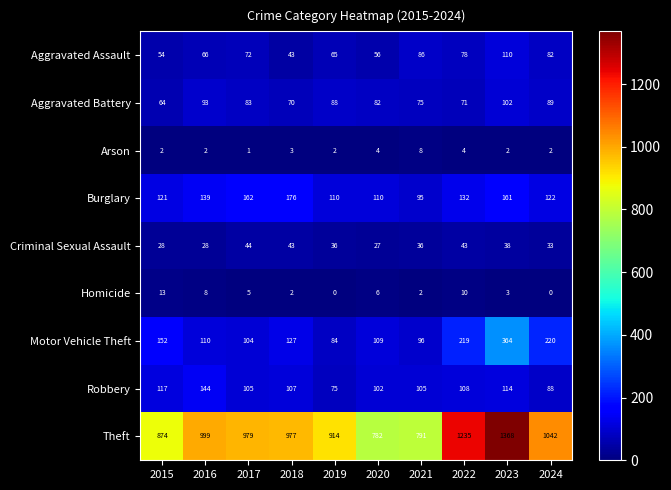

How many data points does each series have?

10